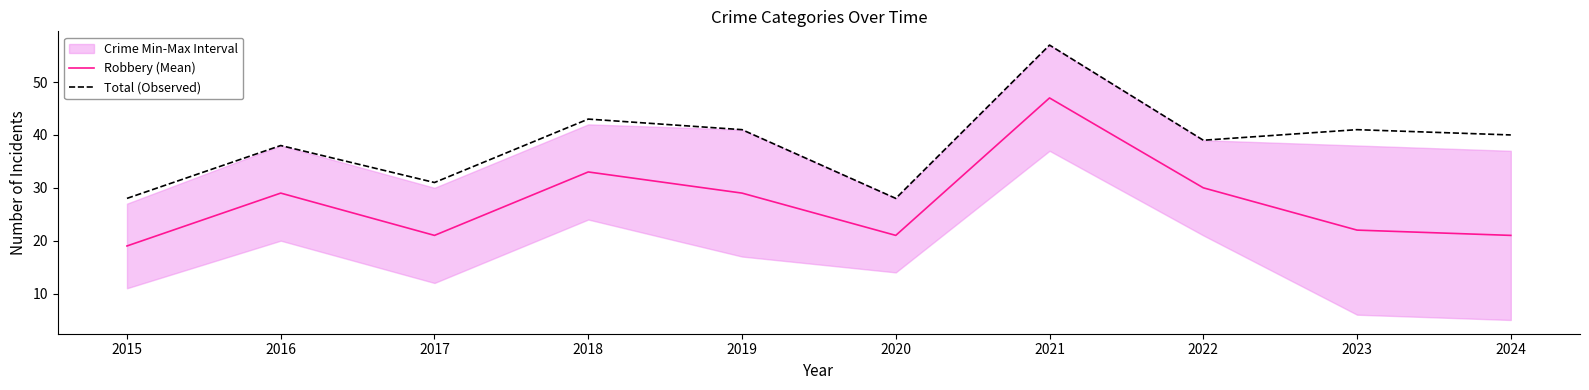

At which label does Total (Observed) first exceed 40?

2018